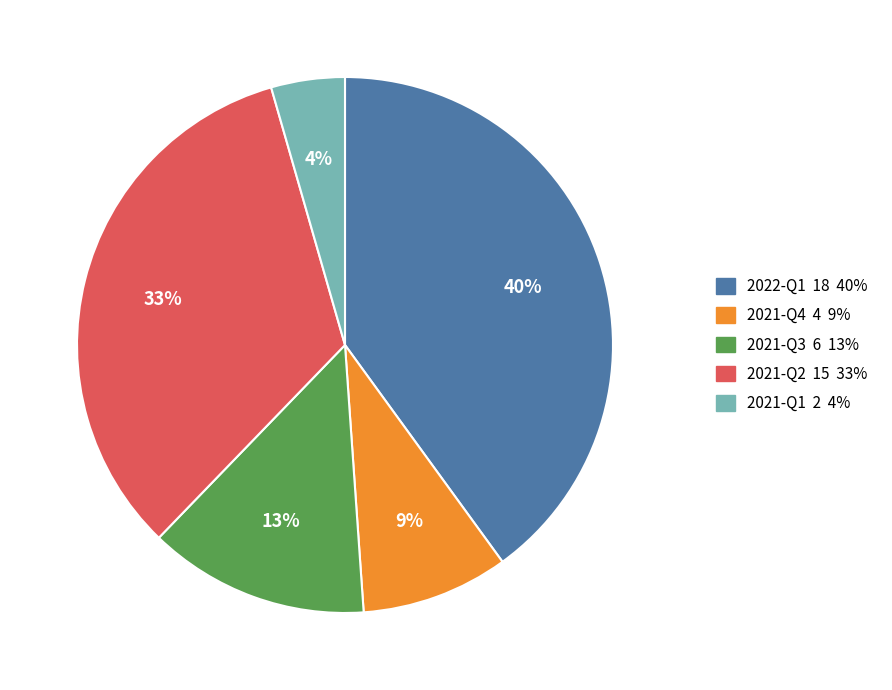

True or false: 2021-Q4 accounts for 9% of the total.

True